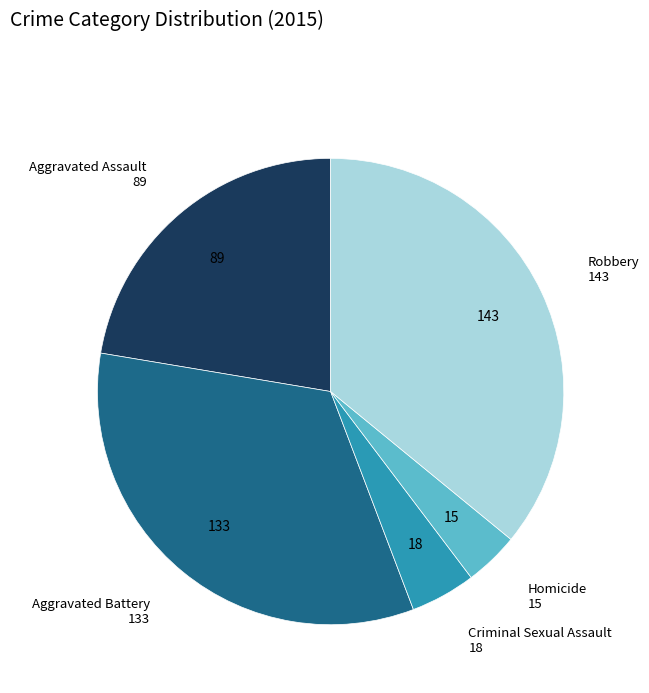

Is there any slice that represents more than half of the pie?

No